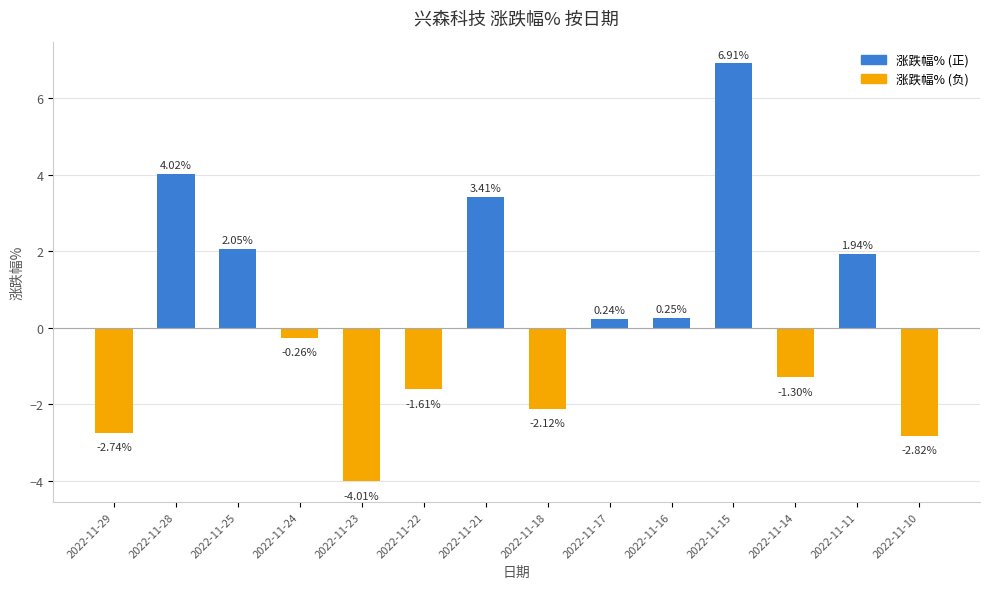

At which label does the data first exceed 0?

2022-11-28